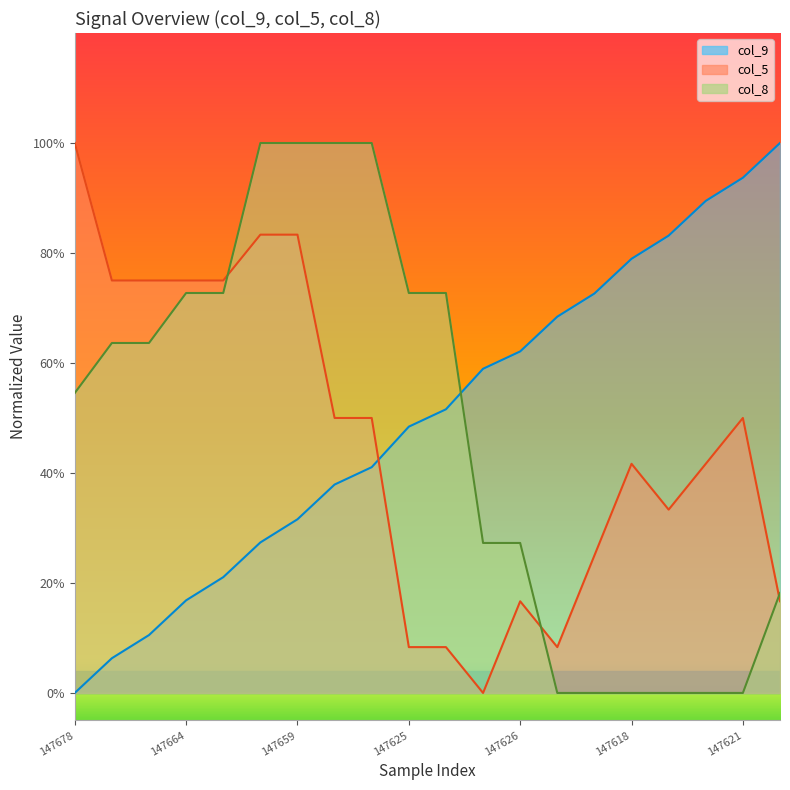

What are all the series names shown in the legend?

col_9, col_5, col_8